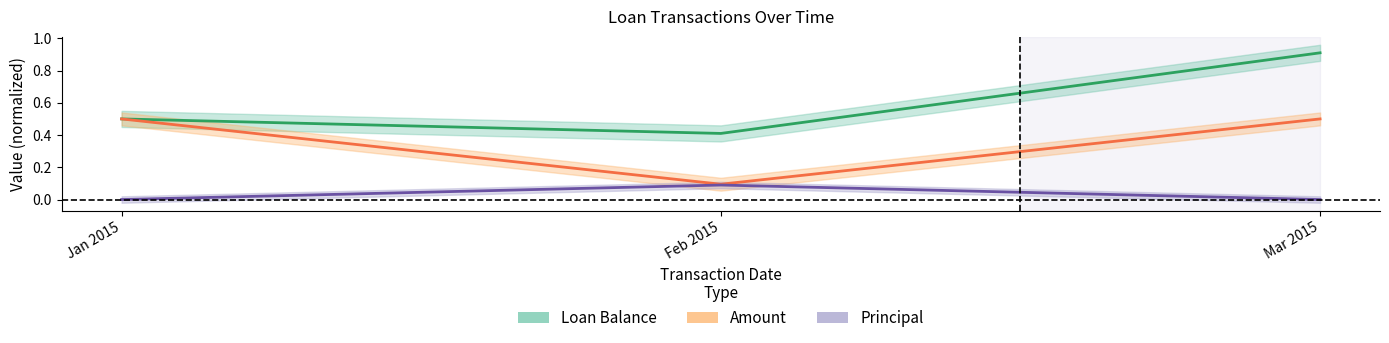

True or false: Loan Balance has a value of 0.8 at Jan 2015.

False